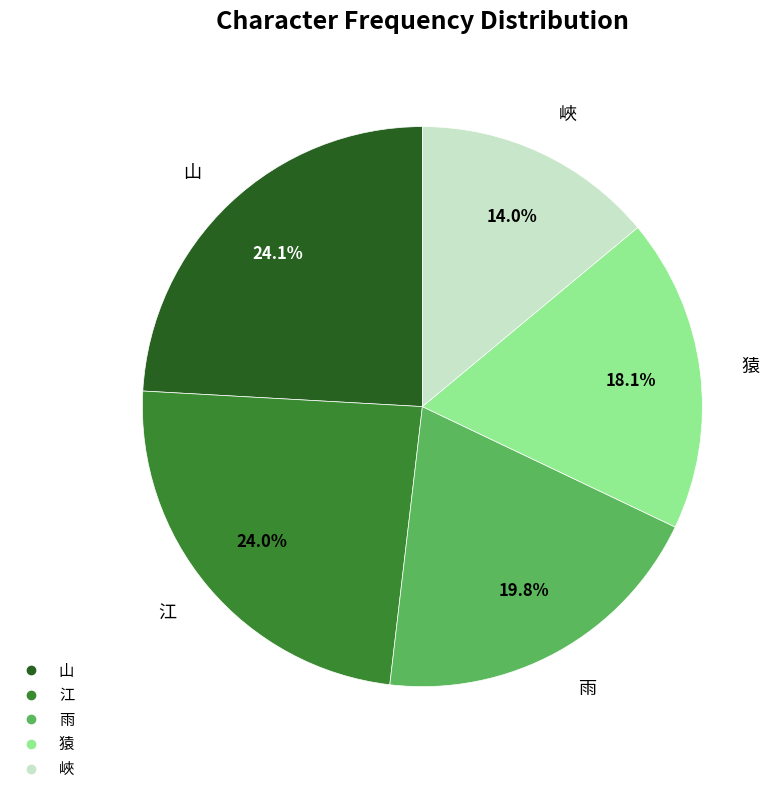

What is the smallest slice in the pie chart?

峽